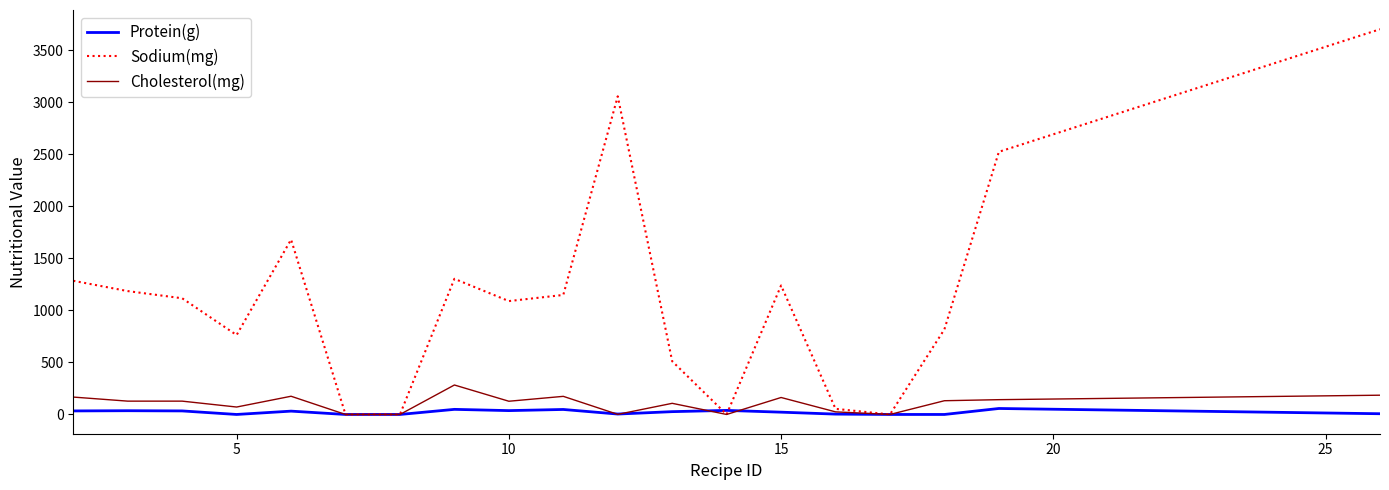

What is the maximum value for Cholesterol(mg)?

283.0